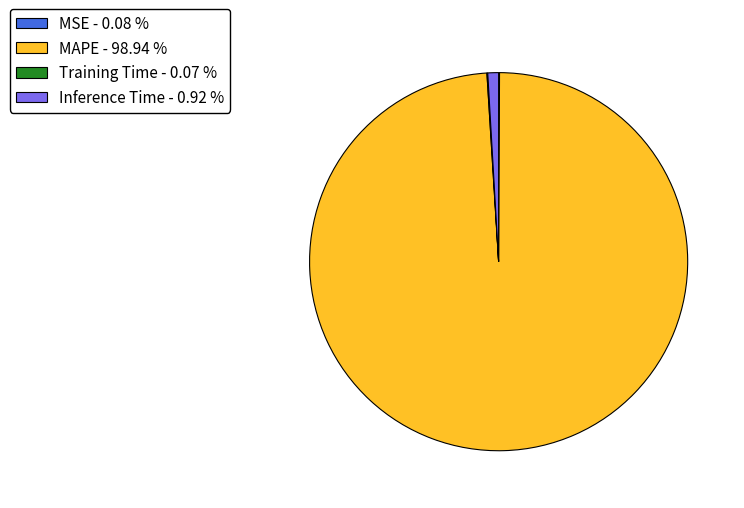

Which slice is the largest?

MAPE